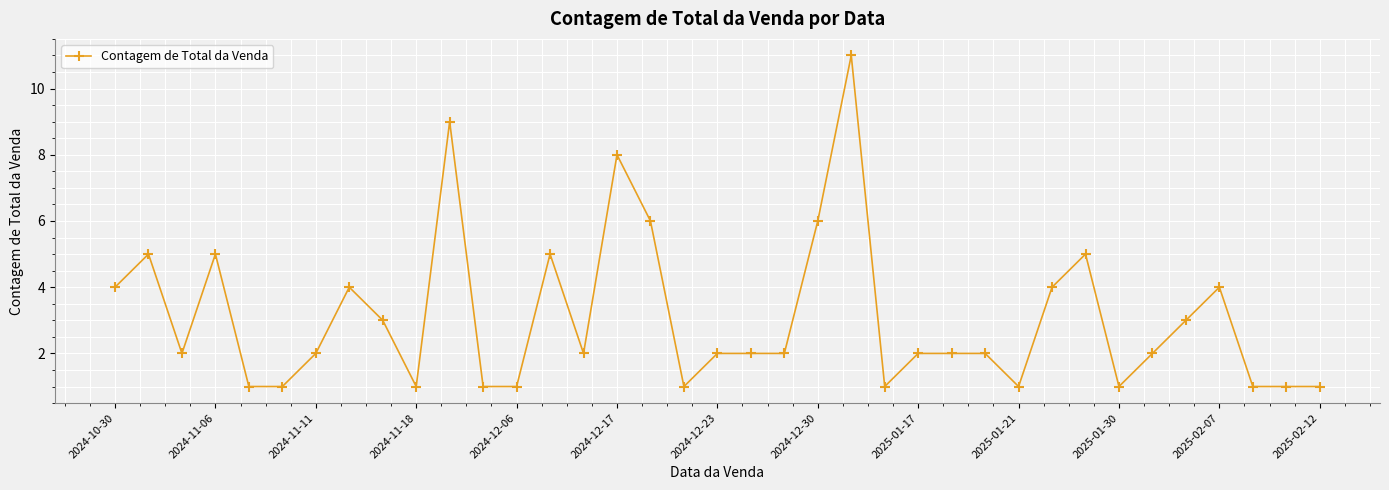

True or false: there are more than 2 points higher than both neighbors.

True